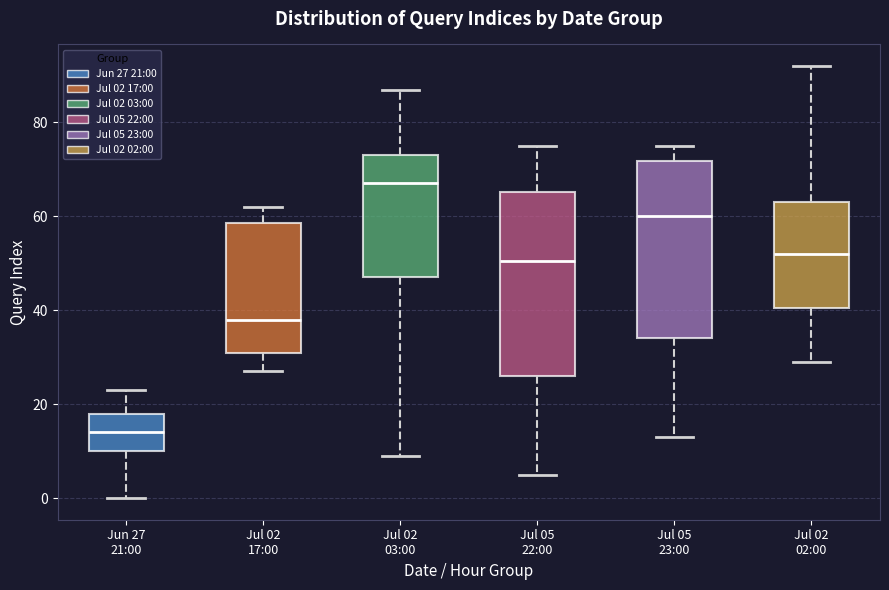

Reading left to right, transcribe this box plot: for each box, give where its median line is, the range the box spans, and where its two whiskers end, as read against the y-axis. The values are not printed on the chart, so give them approximately, as read against the axis.

Jun 27 21:00: median 14, box 10 to 18, whiskers 0 to 24
Jul 02 17:00: median 38, box 32 to 58, whiskers 28 to 62
Jul 02 03:00: median 68, box 48 to 74, whiskers 10 to 88
Jul 05 22:00: median 50, box 26 to 66, whiskers 6 to 76
Jul 05 23:00: median 60, box 34 to 72, whiskers 14 to 76
Jul 02 02:00: median 52, box 40 to 64, whiskers 30 to 92